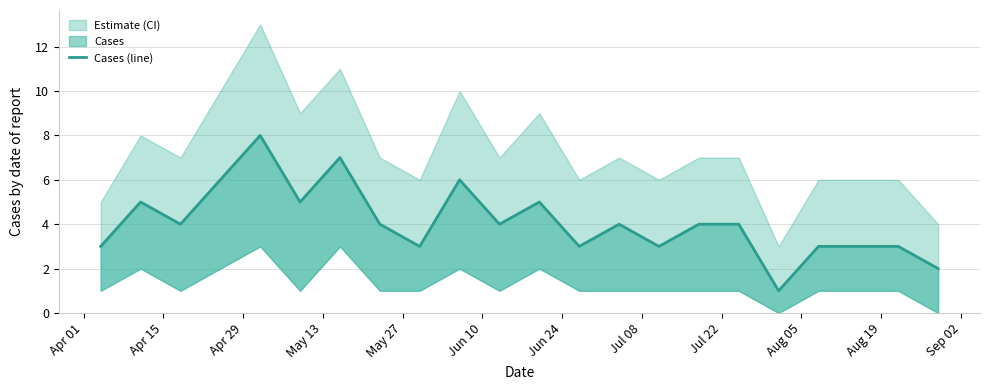

True or false: the data has more than 2 interior local peaks.

True